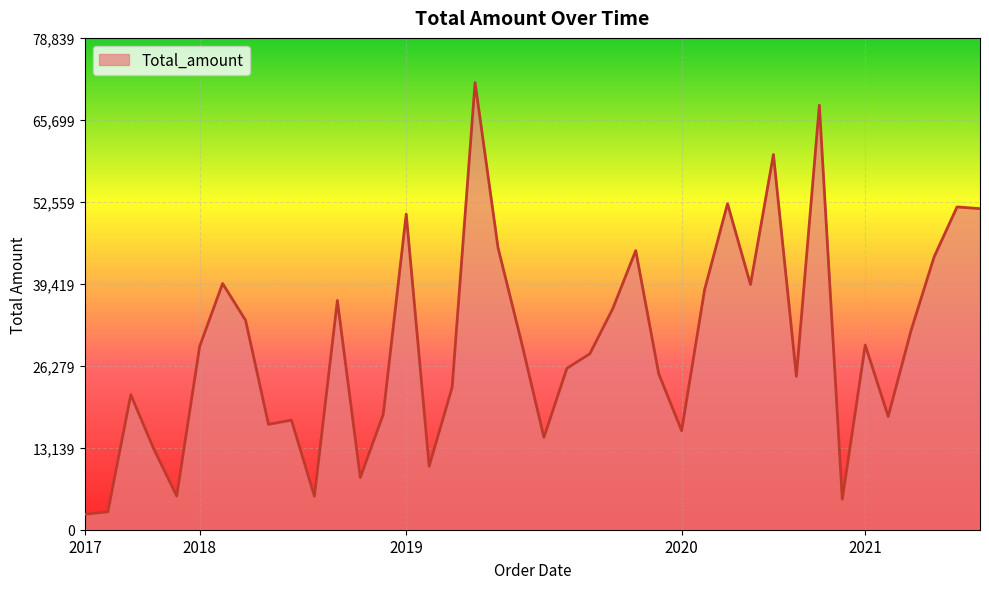

What is the greatest value displayed?

71672